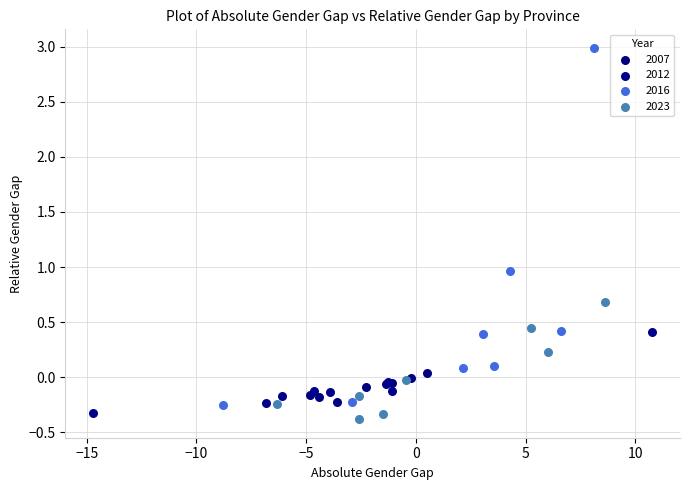

Which series reaches the maximum Y coordinate?

2016